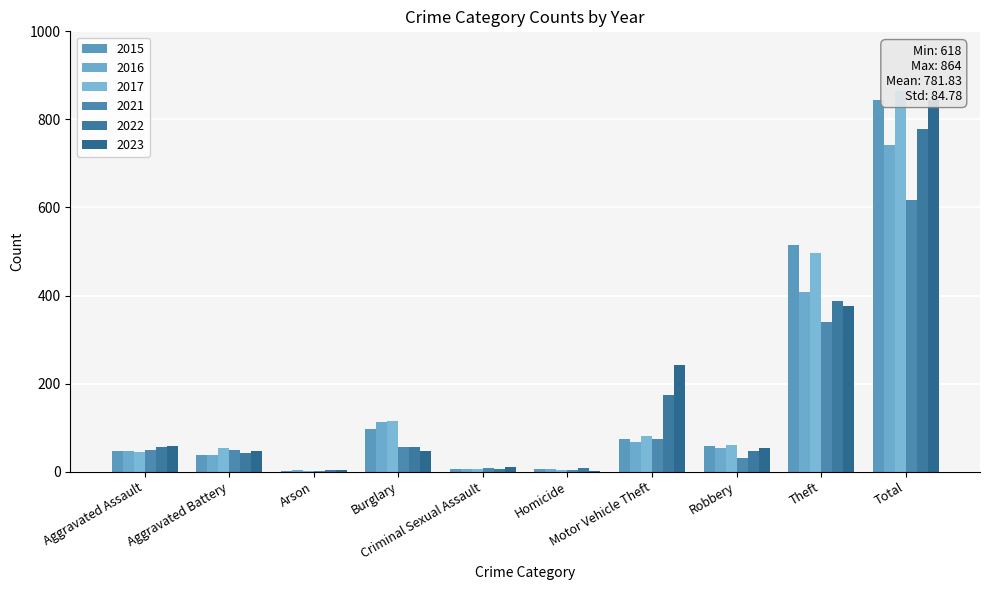

Which series has the largest total across all categories?

2017